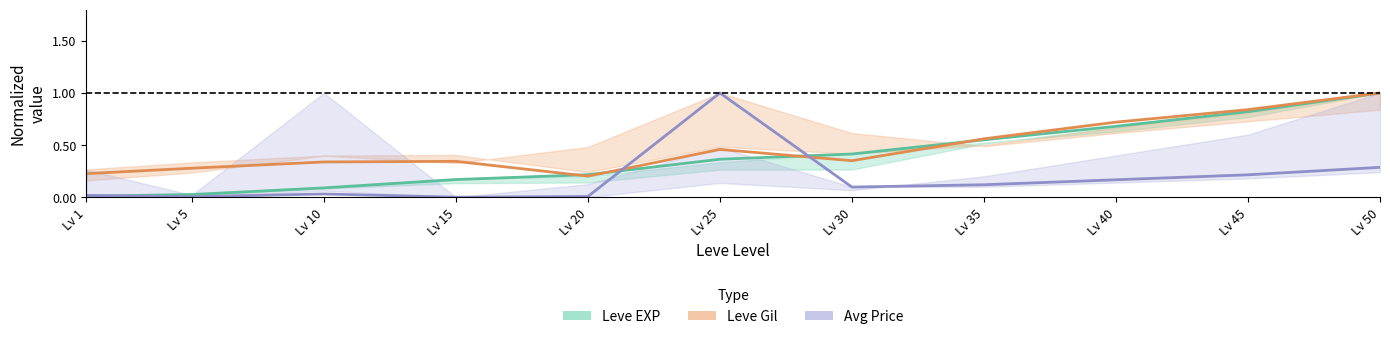

Reading left to right, list all the values displayed in this chart.

Leve EXP: Lv 1=0.0	Lv 5=0.0	Lv 10=0.1	Lv 15=0.2	Lv 20=0.2	Lv 25=0.4	Lv 30=0.4	Lv 35=0.6	Lv 40=0.7	Lv 45=0.8	Lv 50=1.0
Leve Gil: Lv 1=0.2	Lv 5=0.3	Lv 10=0.3	Lv 15=0.3	Lv 20=0.2	Lv 25=0.5	Lv 30=0.3	Lv 35=0.6	Lv 40=0.7	Lv 45=0.8	Lv 50=1.0
Avg Price: Lv 1=0.0	Lv 5=0.0	Lv 10=0.0	Lv 15=0.0	Lv 20=0.0	Lv 25=1.0	Lv 30=0.1	Lv 35=0.1	Lv 40=0.2	Lv 45=0.2	Lv 50=0.3